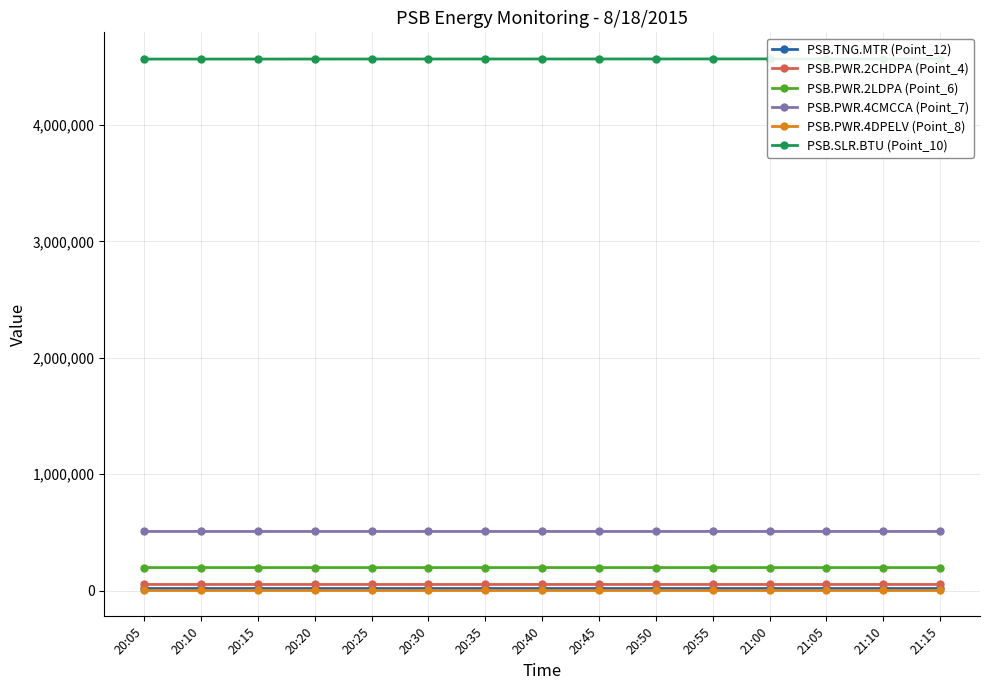

Count the PSB.PWR.4CMCCA (Point_7) values in the range 507584 to 507630.

10